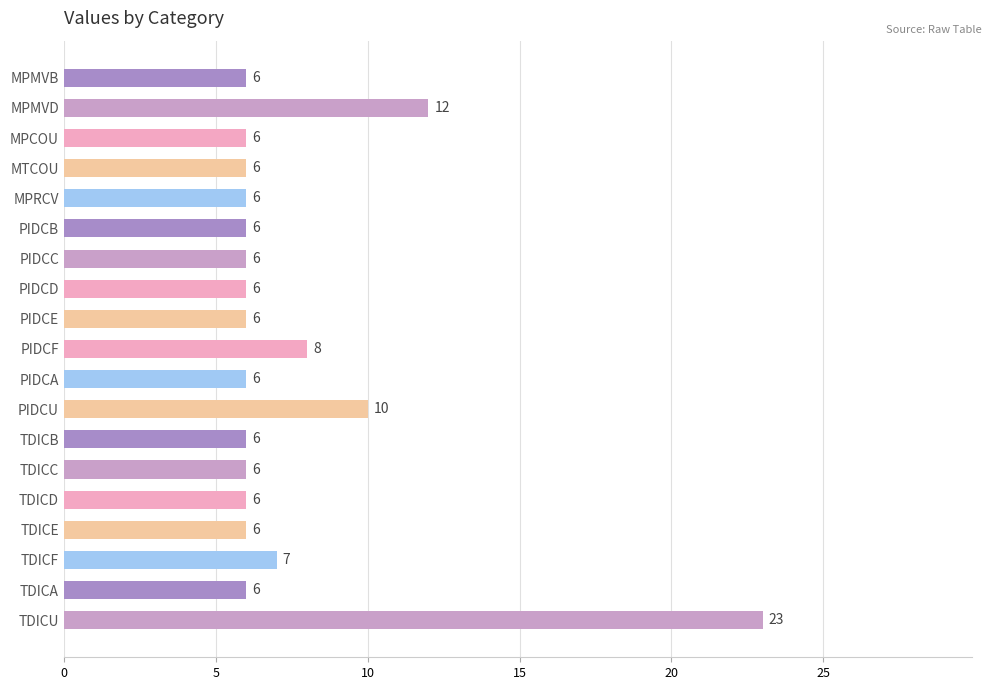

What is the sum of all values?

144